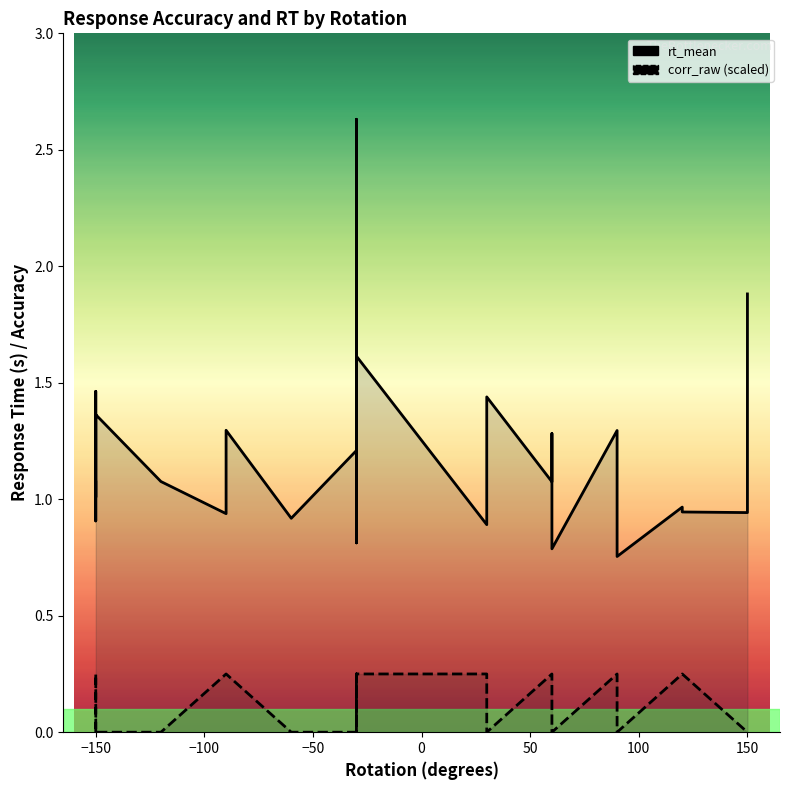

True or false: corr_raw and rt_mean intersect in this chart.

False